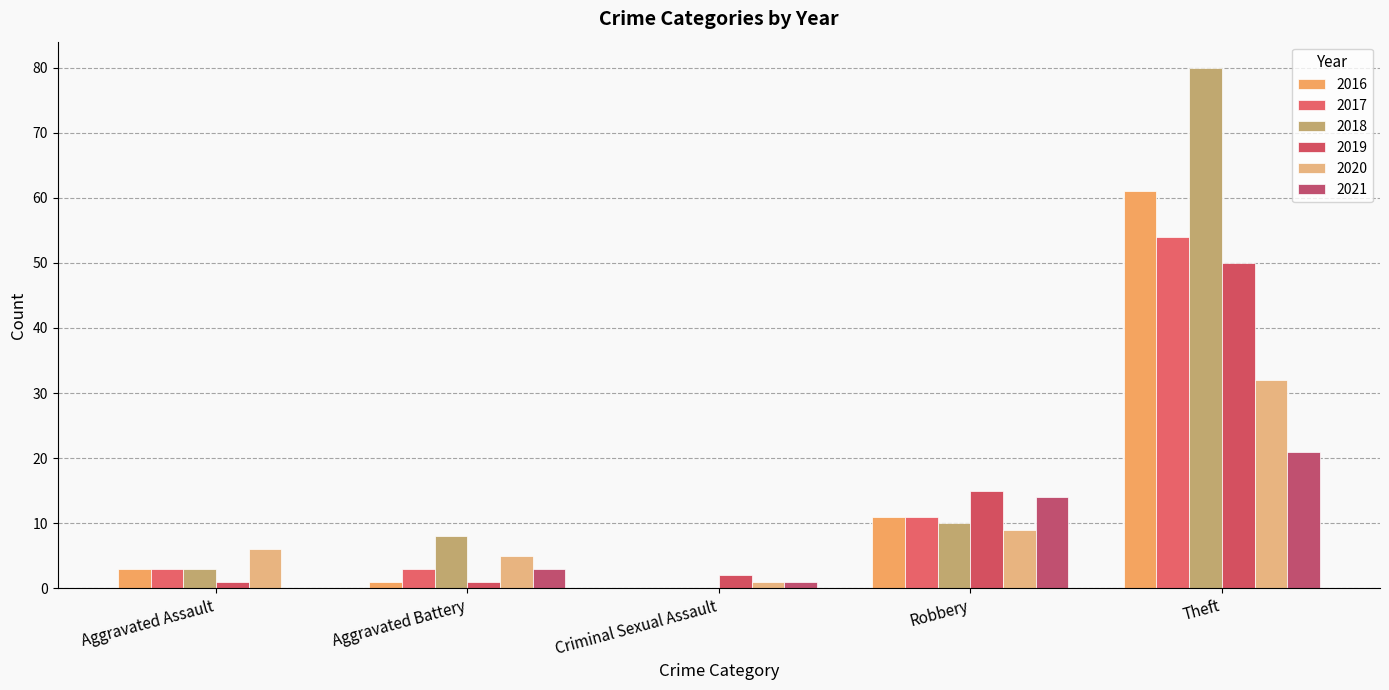

How many data points does each series have?

5